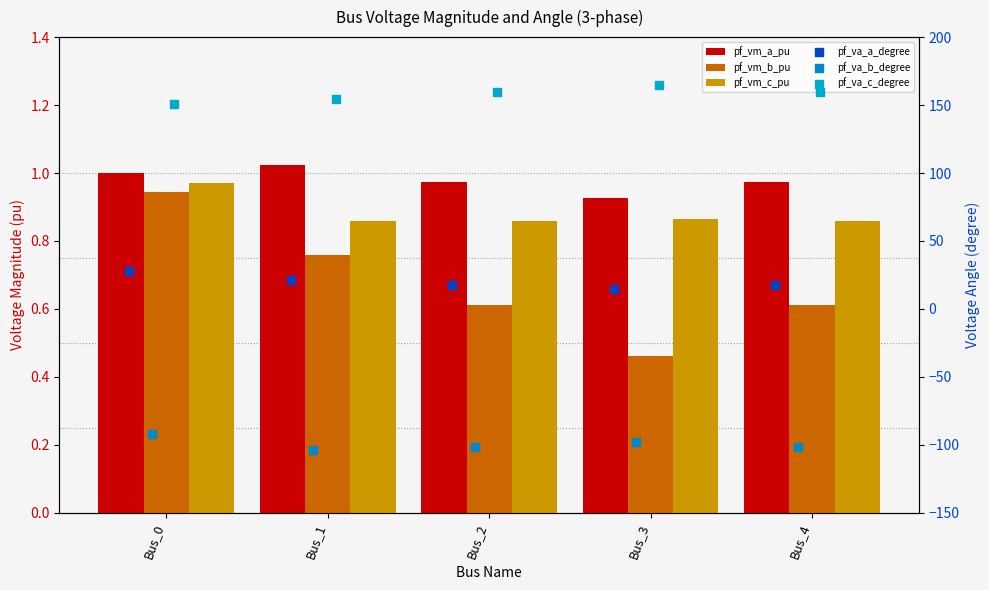

Which series has the largest Y range (max minus min)?

pf_va_a_degree